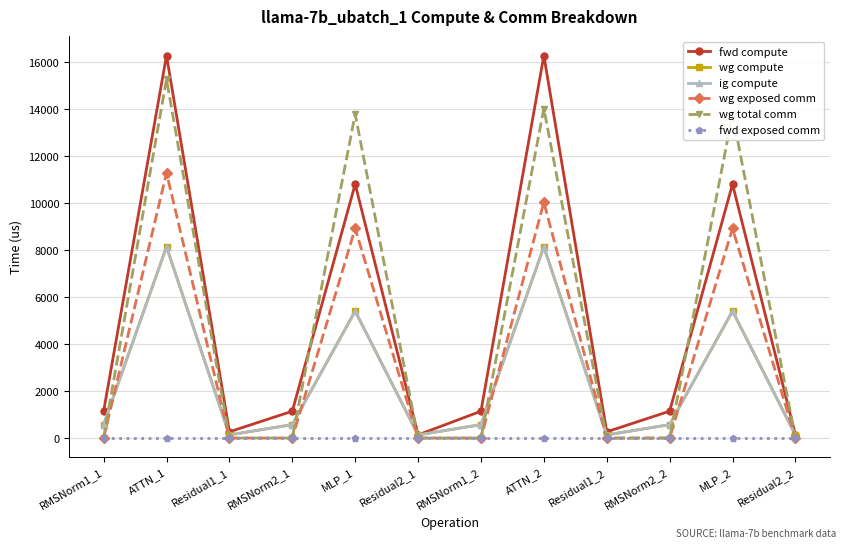

What is the spread (max minus min) of values at RMSNorm1_1?

1144.3